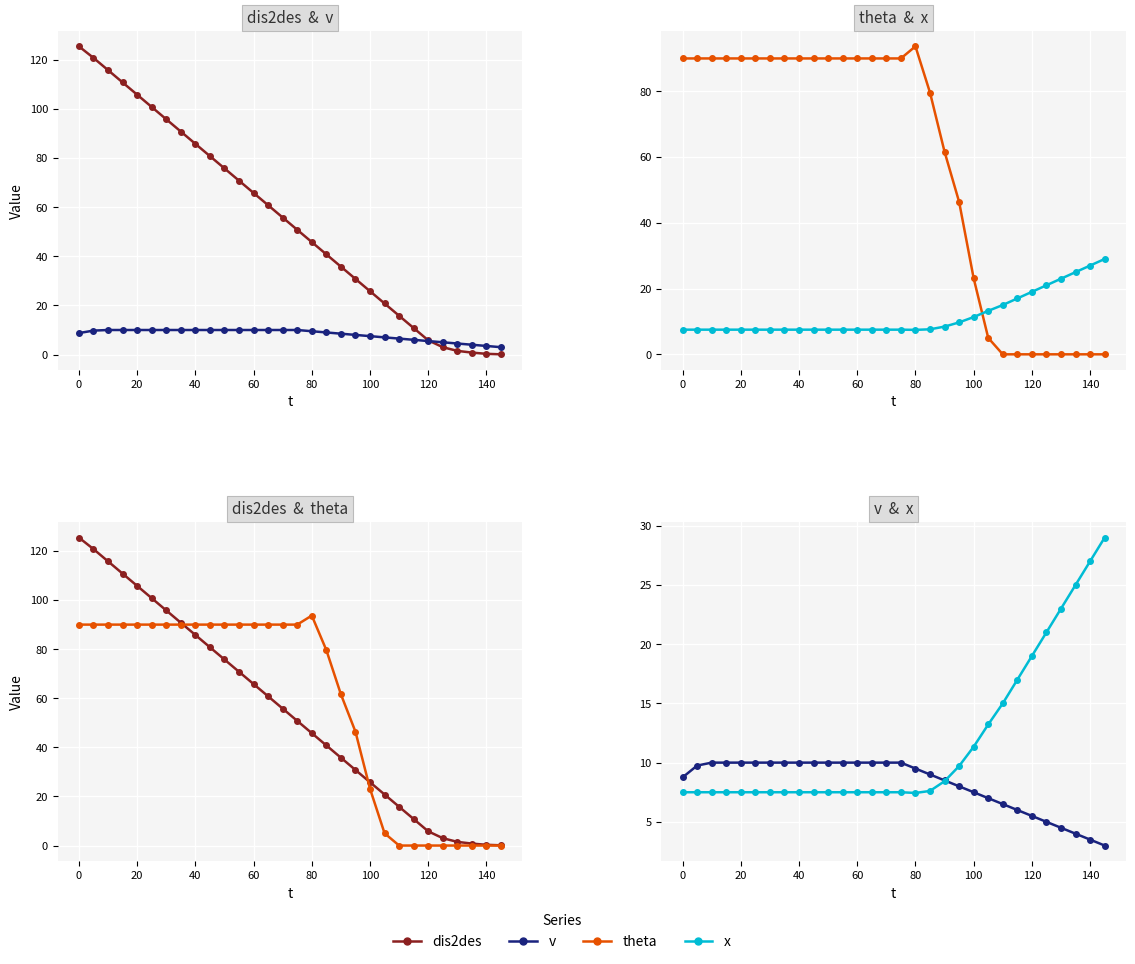

What is the sum of all x values?

353.8